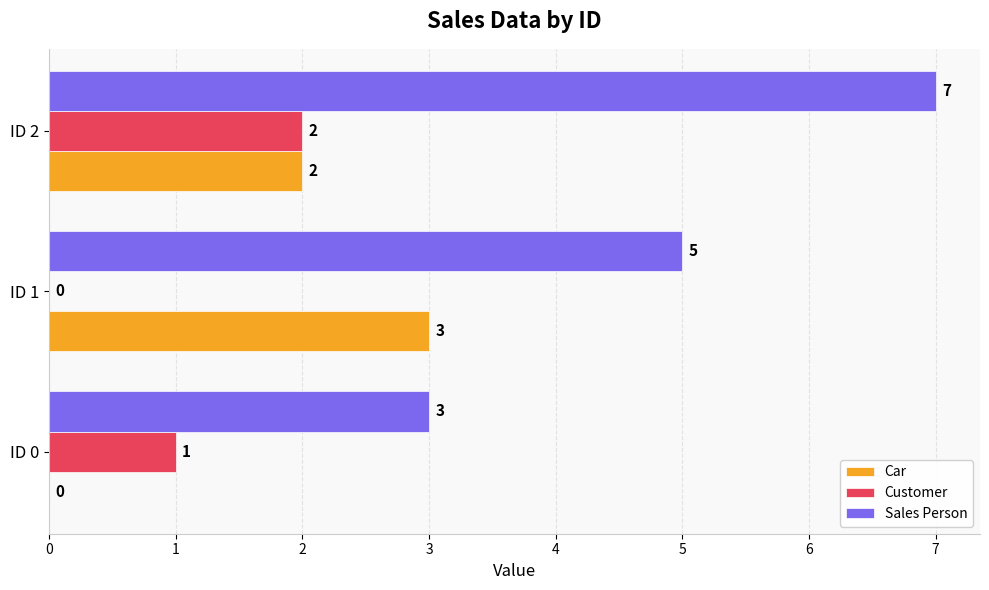

Between ID 0 and ID 2, which series saw the biggest shift?

Sales Person